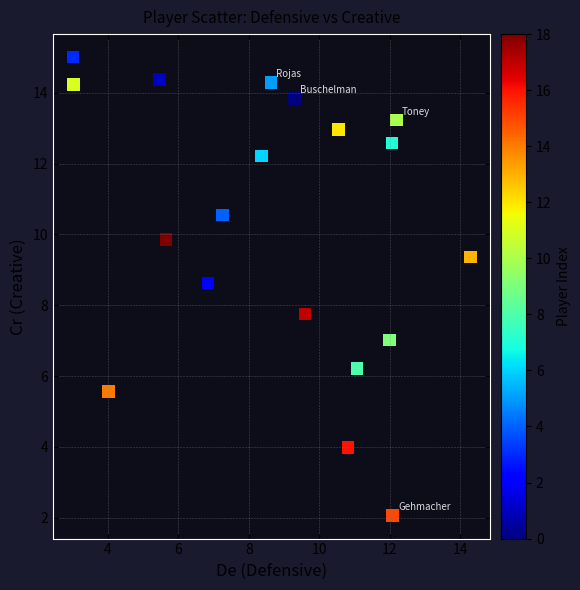

What Y value in the scatter plot is closest to 8?

7.8